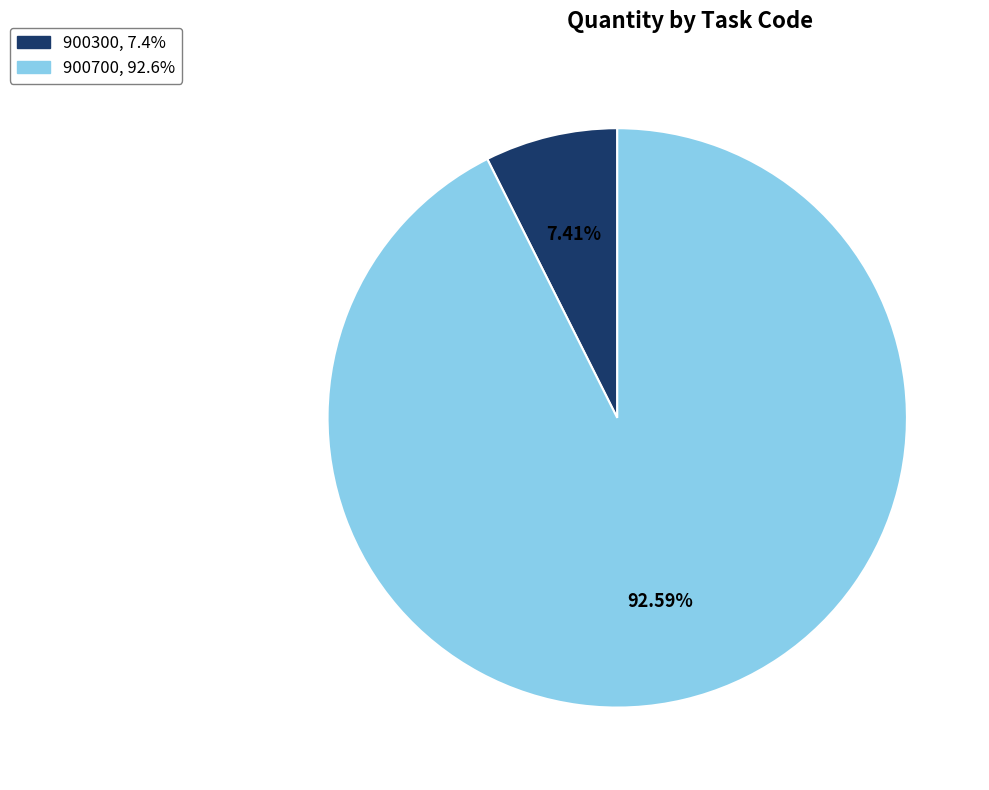

The 900700 slice represents 85% of the pie. True or false?

False